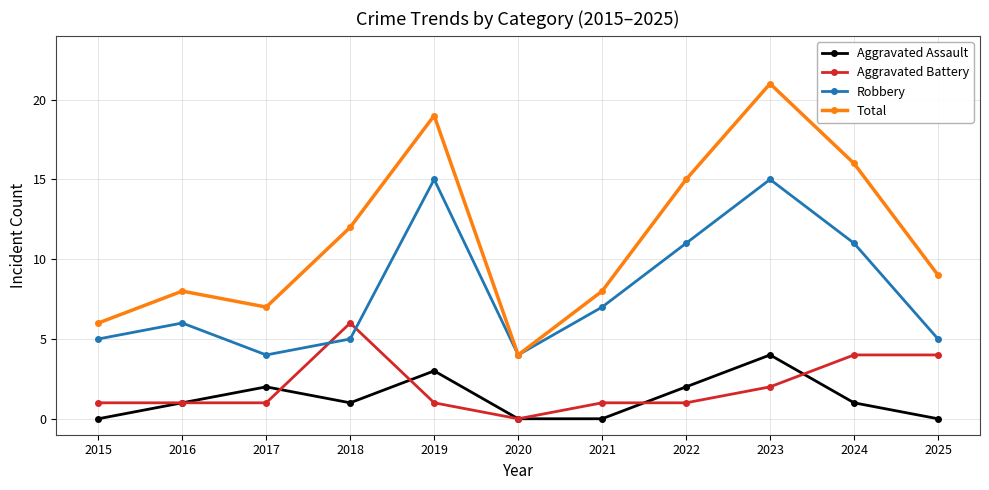

True or false: Aggravated Assault and Total intersect in this chart.

False